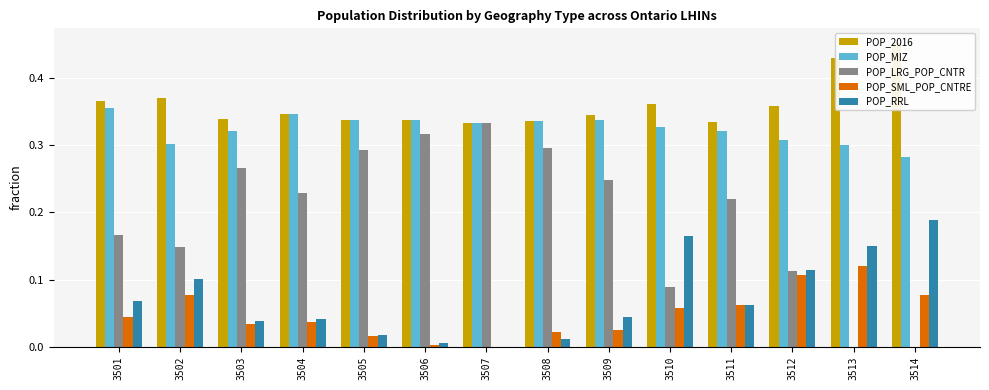

Which series has the widest spread of values?

POP_LRG_POP_CNTR